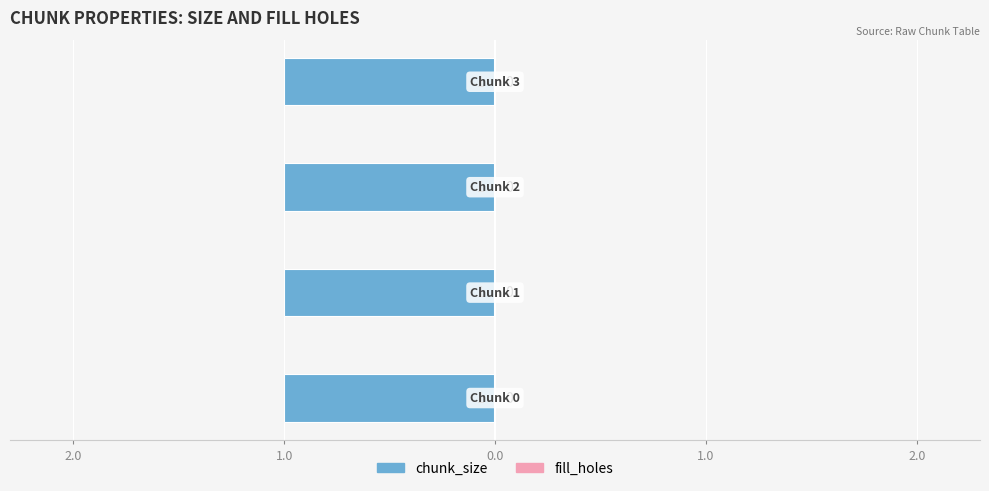

Does the chart contain any negative values?

No